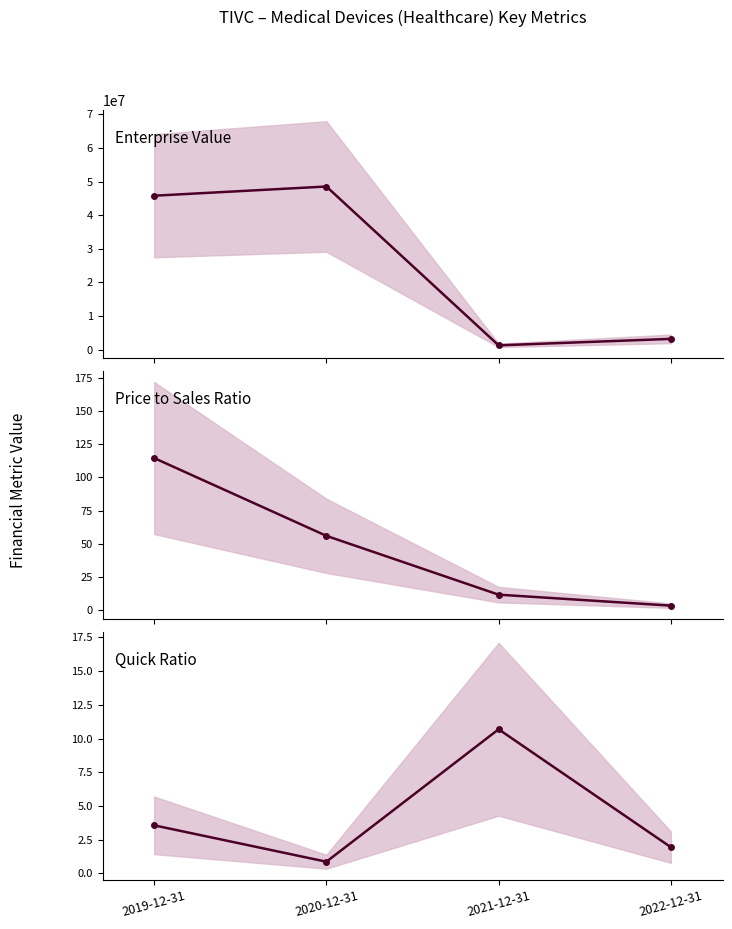

Which series changed the most between 2021-12-31 and 2022-12-31?

EnterpriseValue